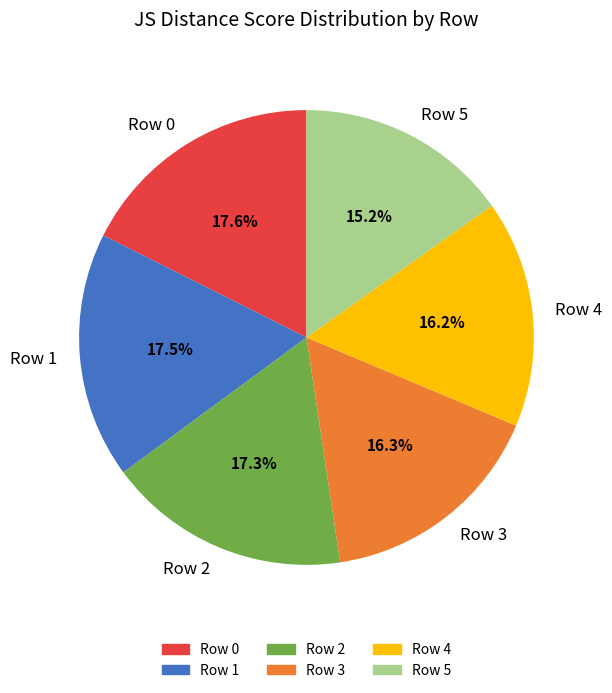

To the nearest percent, what percentage of the pie is Row 5?

15%